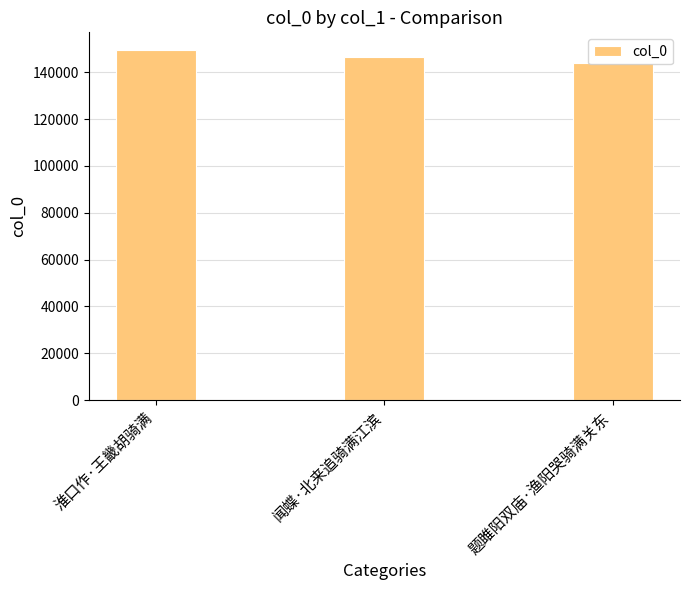

Between 闻蝶·北来追骑满江滨 and 淮口作·王畿胡骑满, which is larger?

淮口作·王畿胡骑满